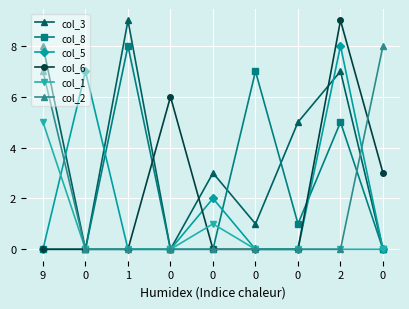

Reading left to right, extract all data points from this chart.

col_3: 8	0	9	0	3	1	5	7	0
col_8: 0	0	8	0	0	7	1	5	0
col_5: 0	7	0	0	2	0	0	8	0
col_6: 0	0	0	6	0	0	0	9	3
col_1: 5	0	0	0	1	0	0	0	0
col_2: 7	0	0	0	0	0	0	0	8